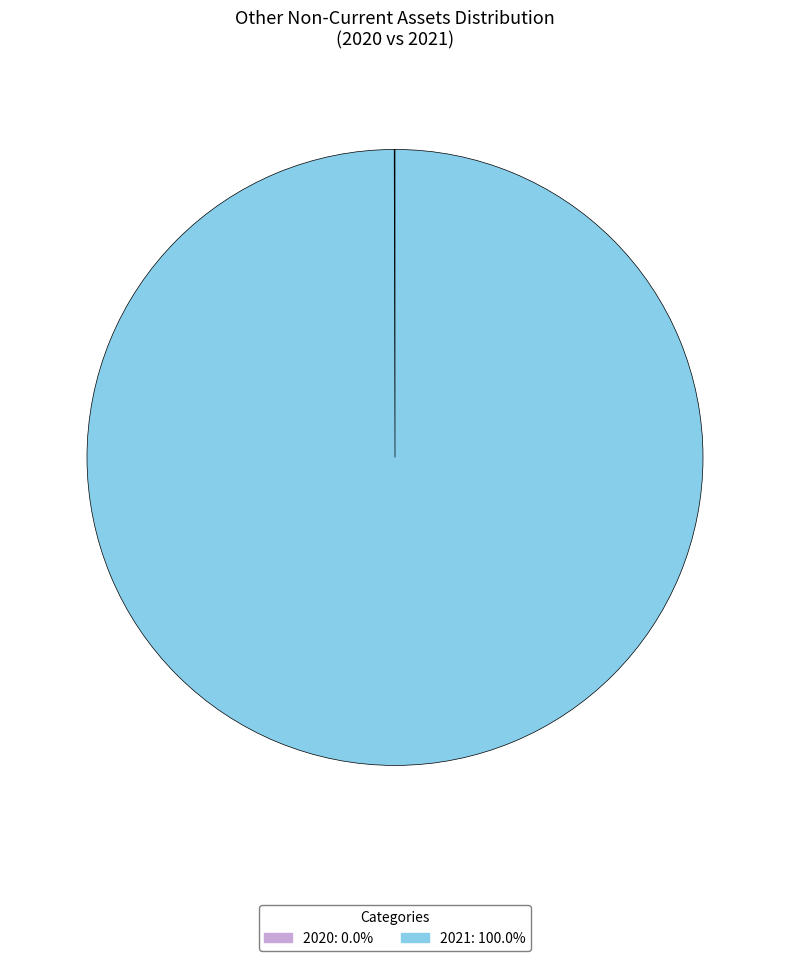

Is there a majority slice in this chart?

Yes